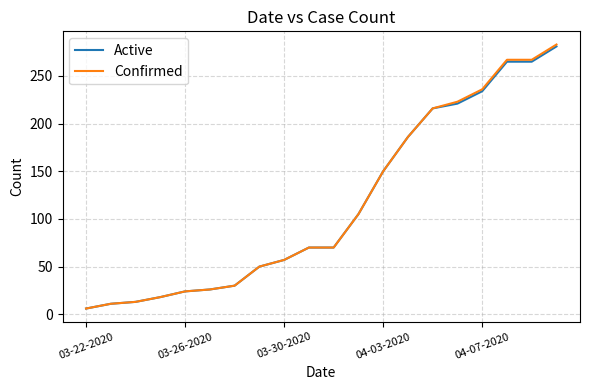

What is the maximum value shown in the chart?

283